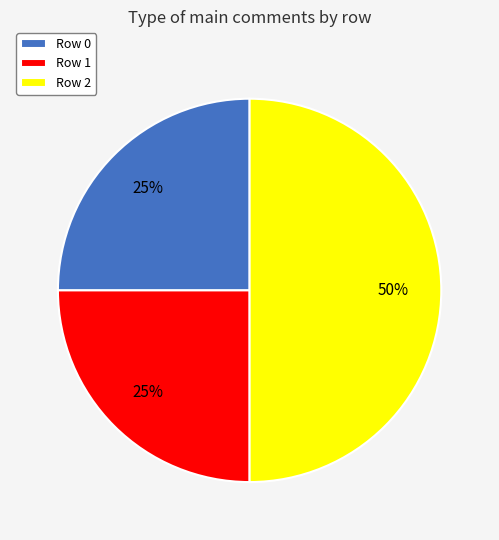

To the nearest percent, what is the difference between the largest and smallest slice percentages?

25%